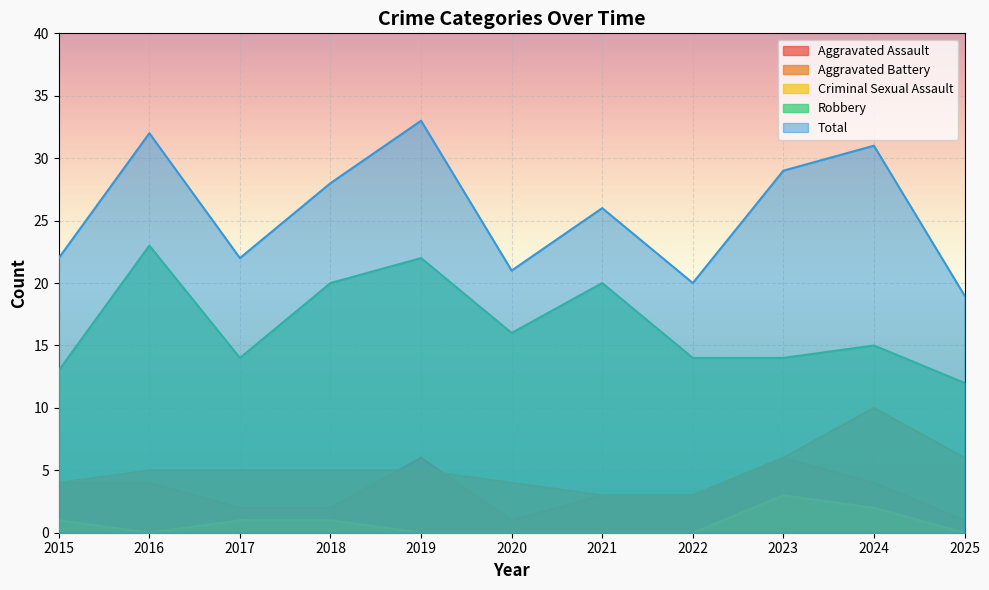

How many interior local peaks does the Aggravated Battery series have?

1